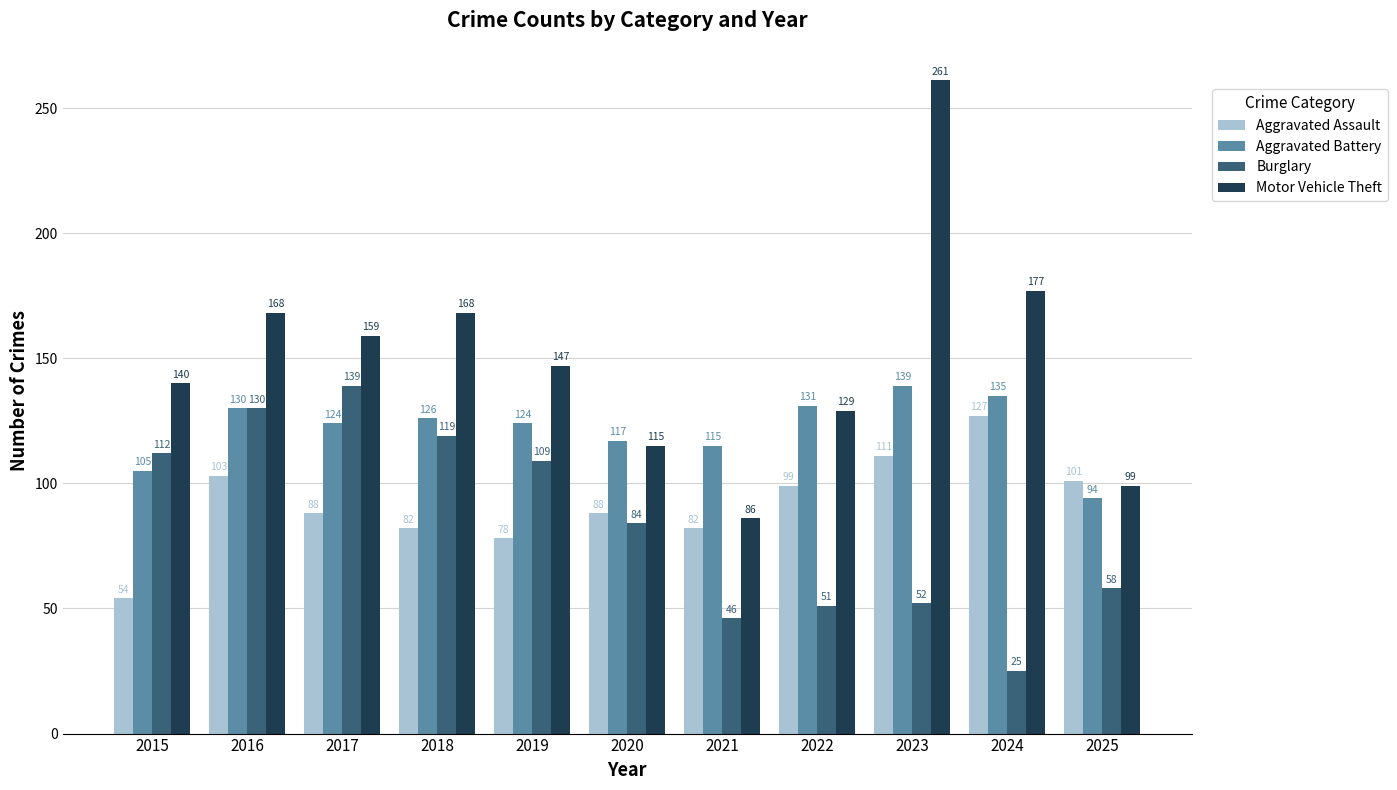

Are the bars horizontal?

No